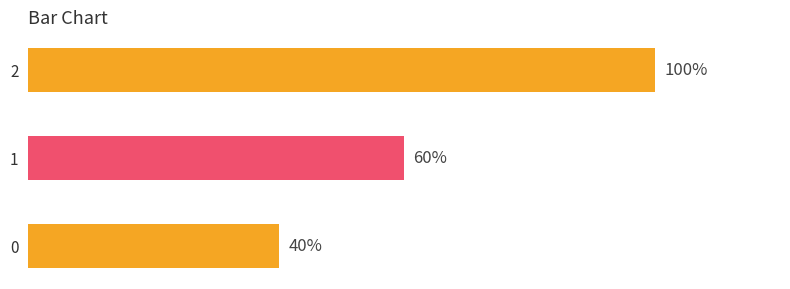

List the labels in order of value, largest first.

2, 1, 0